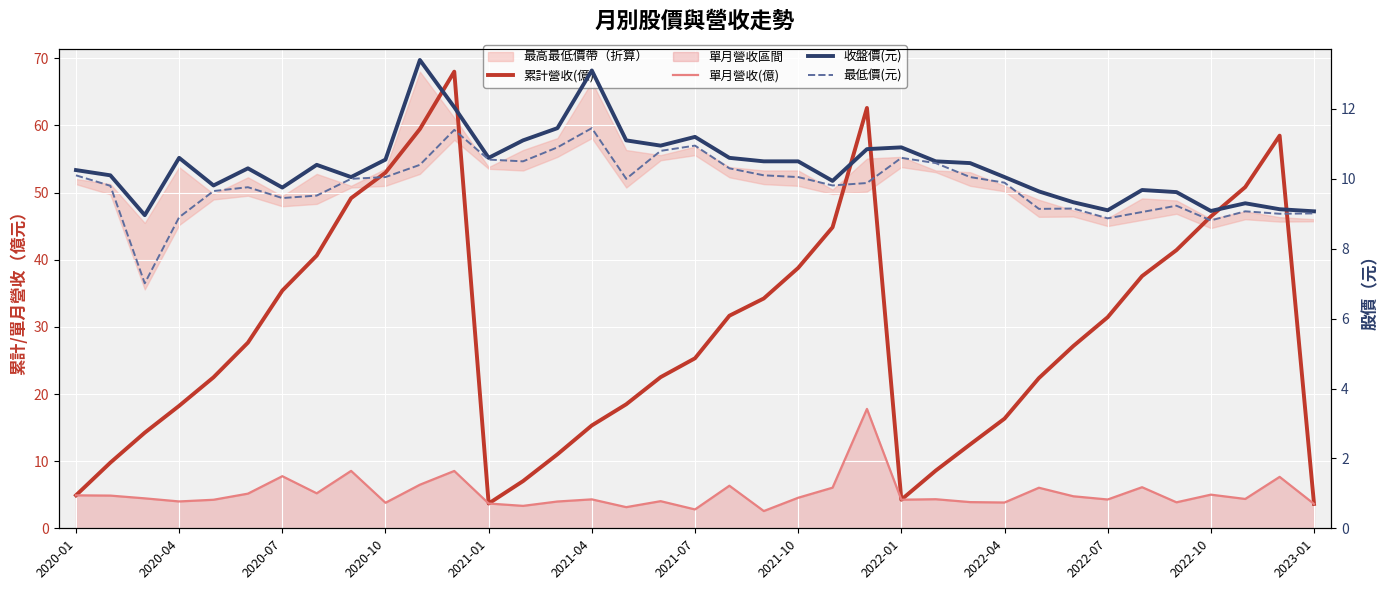

How many data points in 累計營收(億) are less than 27?

18